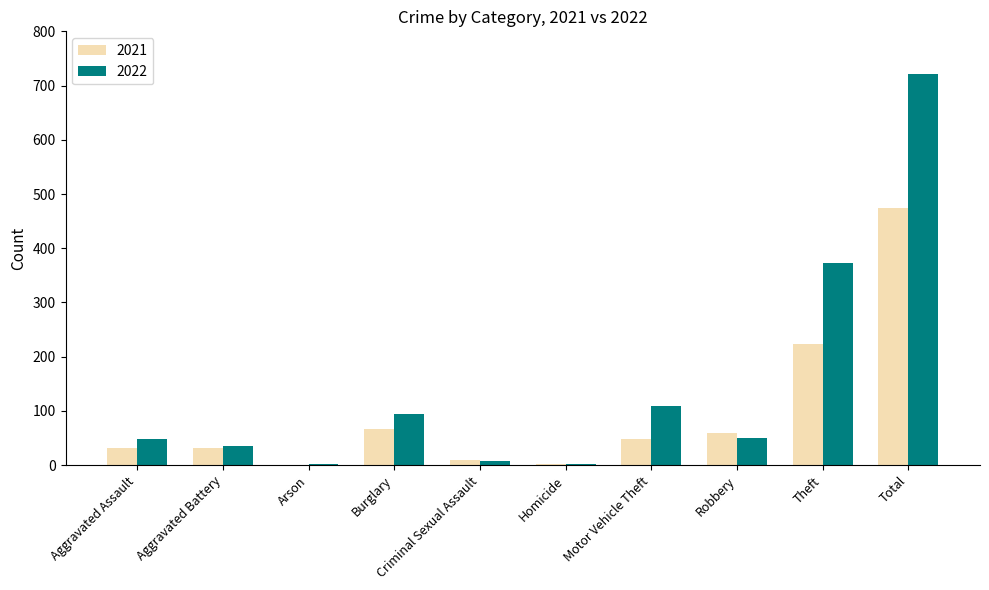

What is the sum of the 2022 values at Motor Vehicle Theft and Aggravated Battery?

146